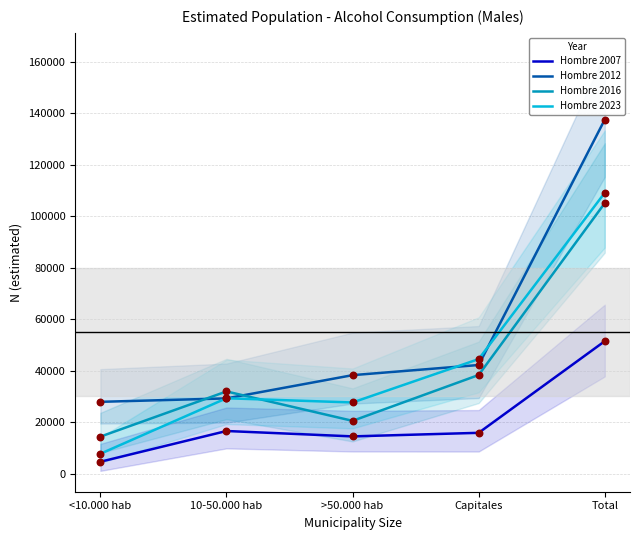

At which category is the sum across all series the highest?

Total